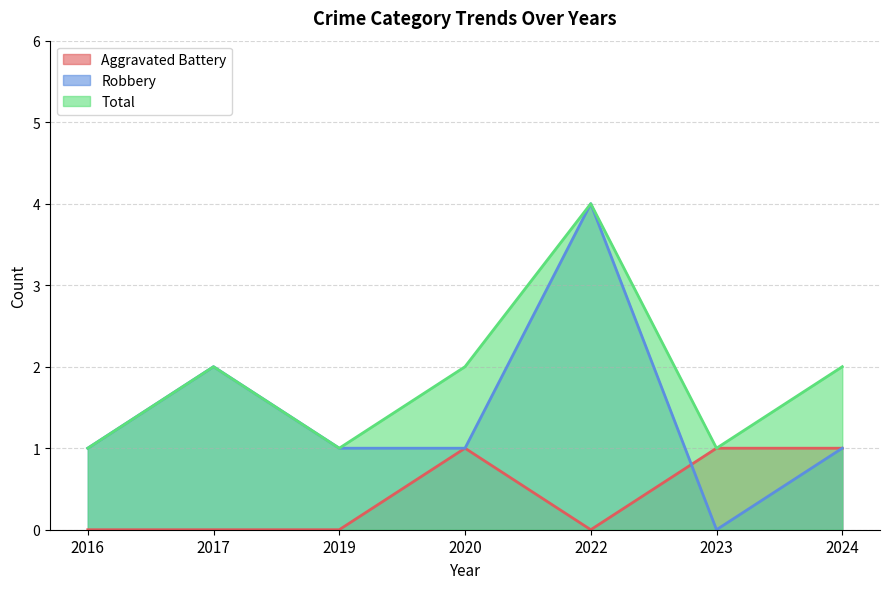

List the series in order of their overall mean, lowest first.

Aggravated Battery, Robbery, Total